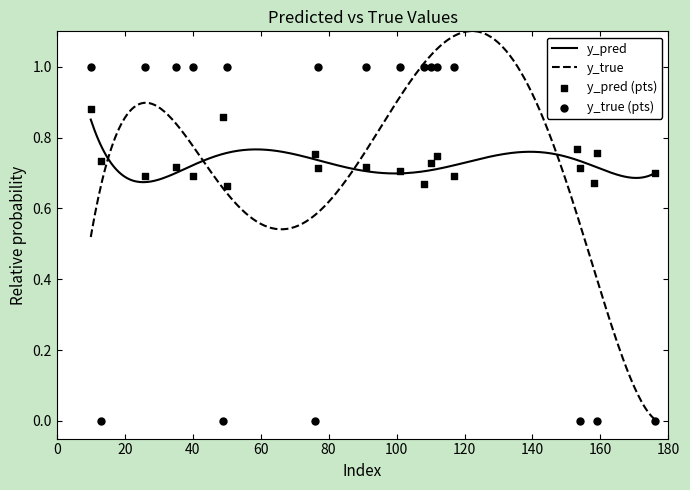

Which series has the largest total across all categories?

y_pred